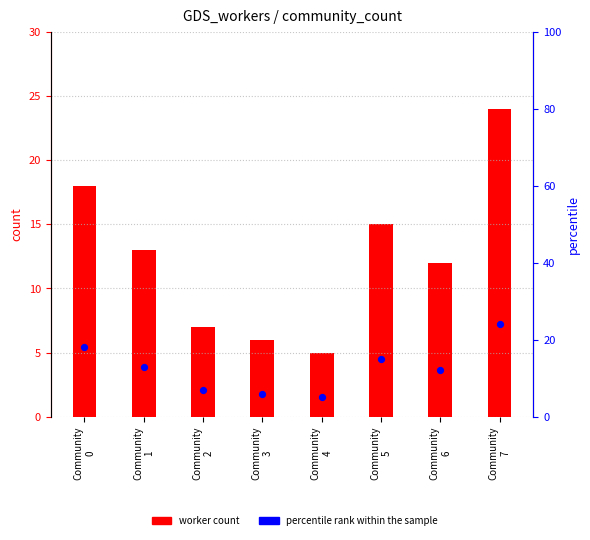

Is the value of percentile rank within the sample at Community
7 greater than the value of worker count at Community
5?

Yes